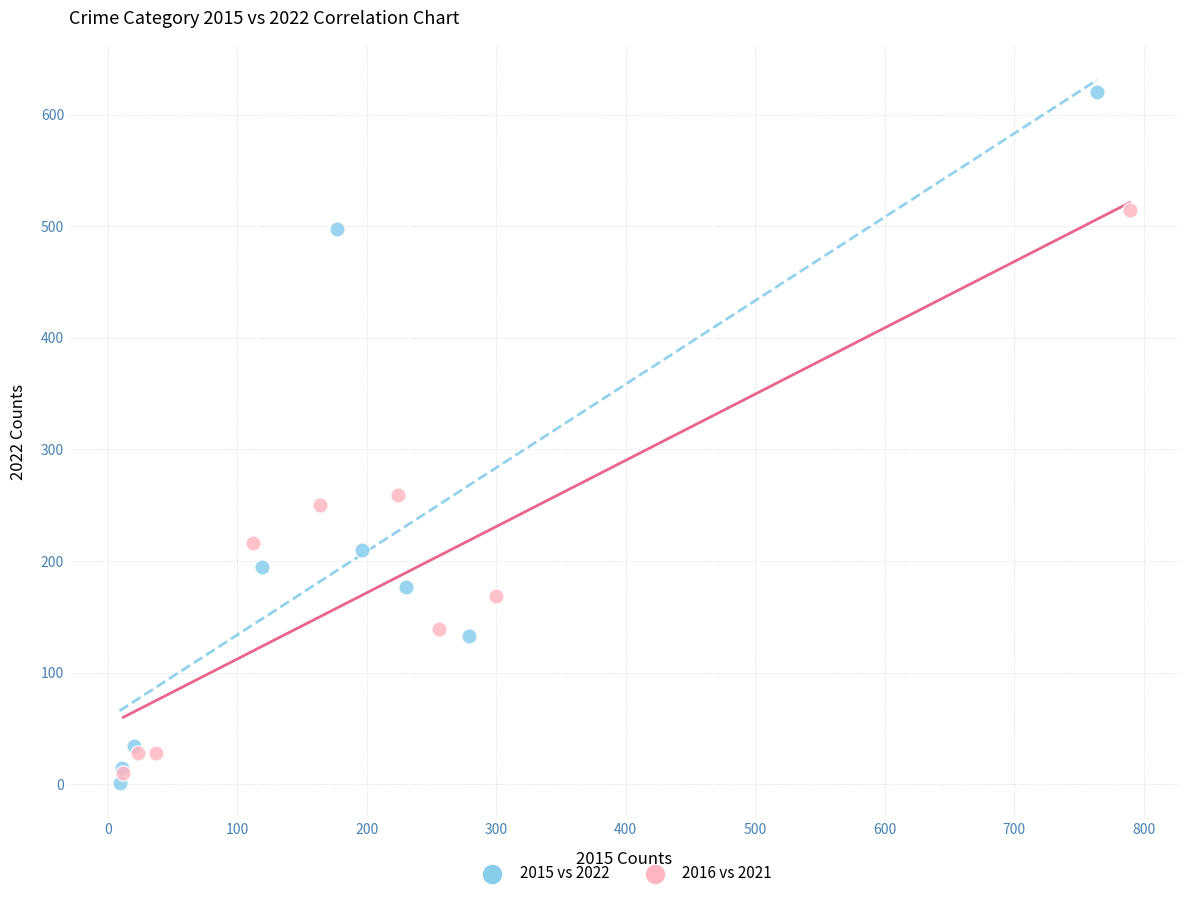

Which series has the widest spread of Y values?

2015 vs 2022